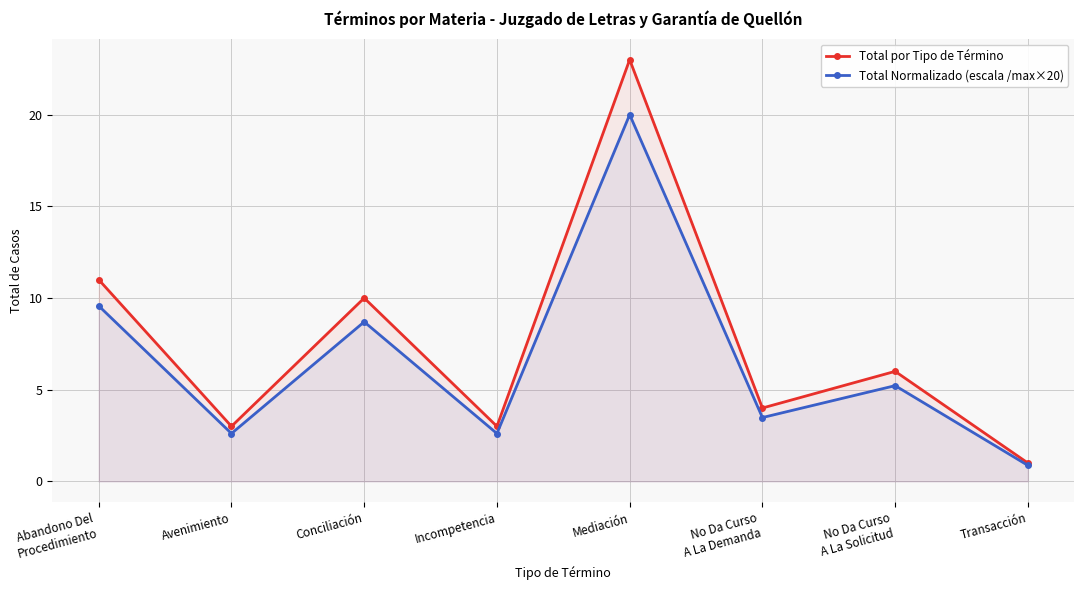

The Total por Tipo de Término series shows 7.1 at No Da Curso
A La Demanda. True or false?

False